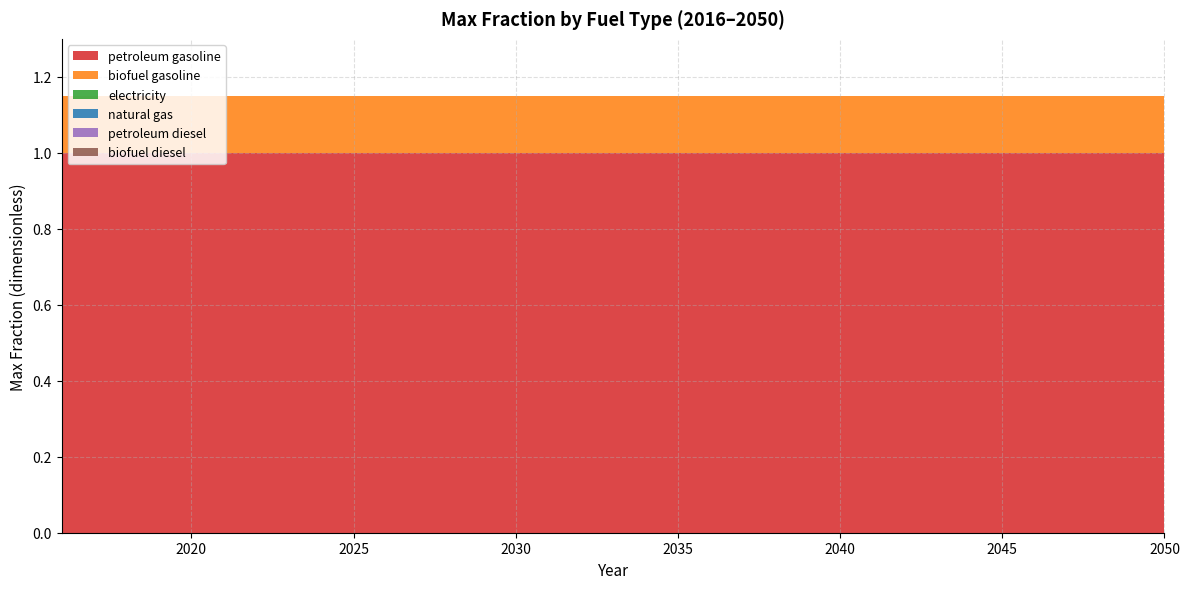

Reading left to right, extract all data points from this chart.

petroleum gasoline: 2016=1.0	2017=1.0	2018=1.0	2019=1.0	2020=1.0	2021=1.0	2022=1.0	2023=1.0	2024=1.0	2025=1.0	2026=1.0	2027=1.0	2028=1.0	2029=1.0	2030=1.0	2031=1.0	2032=1.0	2033=1.0	2034=1.0	2035=1.0	2036=1.0	2037=1.0	2038=1.0	2039=1.0	2040=1.0	2041=1.0	2042=1.0	2043=1.0	2044=1.0	2045=1.0	2046=1.0	2047=1.0	2048=1.0	2049=1.0	2050=1.0
biofuel gasoline: 2016=0.1	2017=0.1	2018=0.1	2019=0.1	2020=0.1	2021=0.1	2022=0.1	2023=0.1	2024=0.1	2025=0.1	2026=0.1	2027=0.1	2028=0.1	2029=0.1	2030=0.1	2031=0.1	2032=0.1	2033=0.1	2034=0.1	2035=0.1	2036=0.1	2037=0.1	2038=0.1	2039=0.1	2040=0.1	2041=0.1	2042=0.1	2043=0.1	2044=0.1	2045=0.1	2046=0.1	2047=0.1	2048=0.1	2049=0.1	2050=0.1
electricity: 2016=0.0	2017=0.0	2018=0.0	2019=0.0	2020=0.0	2021=0.0	2022=0.0	2023=0.0	2024=0.0	2025=0.0	2026=0.0	2027=0.0	2028=0.0	2029=0.0	2030=0.0	2031=0.0	2032=0.0	2033=0.0	2034=0.0	2035=0.0	2036=0.0	2037=0.0	2038=0.0	2039=0.0	2040=0.0	2041=0.0	2042=0.0	2043=0.0	2044=0.0	2045=0.0	2046=0.0	2047=0.0	2048=0.0	2049=0.0	2050=0.0
natural gas: 2016=0.0	2017=0.0	2018=0.0	2019=0.0	2020=0.0	2021=0.0	2022=0.0	2023=0.0	2024=0.0	2025=0.0	2026=0.0	2027=0.0	2028=0.0	2029=0.0	2030=0.0	2031=0.0	2032=0.0	2033=0.0	2034=0.0	2035=0.0	2036=0.0	2037=0.0	2038=0.0	2039=0.0	2040=0.0	2041=0.0	2042=0.0	2043=0.0	2044=0.0	2045=0.0	2046=0.0	2047=0.0	2048=0.0	2049=0.0	2050=0.0
petroleum diesel: 2016=0.0	2017=0.0	2018=0.0	2019=0.0	2020=0.0	2021=0.0	2022=0.0	2023=0.0	2024=0.0	2025=0.0	2026=0.0	2027=0.0	2028=0.0	2029=0.0	2030=0.0	2031=0.0	2032=0.0	2033=0.0	2034=0.0	2035=0.0	2036=0.0	2037=0.0	2038=0.0	2039=0.0	2040=0.0	2041=0.0	2042=0.0	2043=0.0	2044=0.0	2045=0.0	2046=0.0	2047=0.0	2048=0.0	2049=0.0	2050=0.0
biofuel diesel: 2016=0.0	2017=0.0	2018=0.0	2019=0.0	2020=0.0	2021=0.0	2022=0.0	2023=0.0	2024=0.0	2025=0.0	2026=0.0	2027=0.0	2028=0.0	2029=0.0	2030=0.0	2031=0.0	2032=0.0	2033=0.0	2034=0.0	2035=0.0	2036=0.0	2037=0.0	2038=0.0	2039=0.0	2040=0.0	2041=0.0	2042=0.0	2043=0.0	2044=0.0	2045=0.0	2046=0.0	2047=0.0	2048=0.0	2049=0.0	2050=0.0